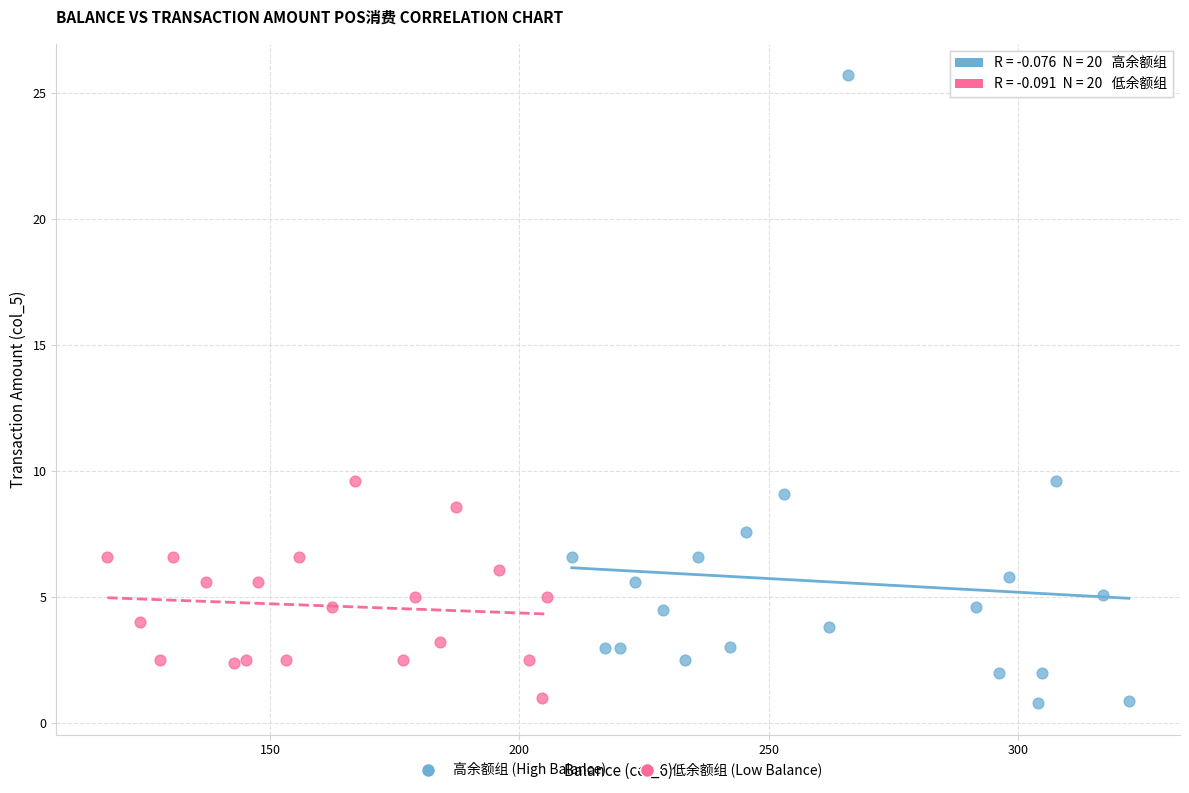

Which series has the widest spread of Y values?

高余额组 (High Balance)